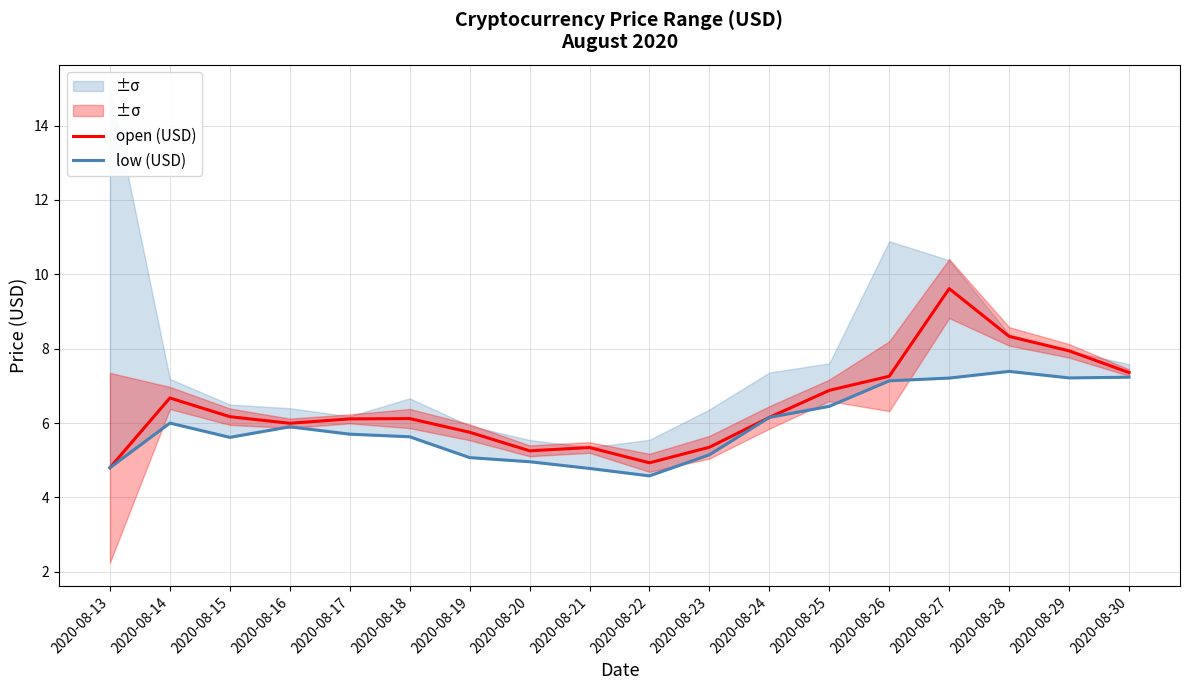

Is it true that open (USD) equals 6.7 at 2020-08-14?

True